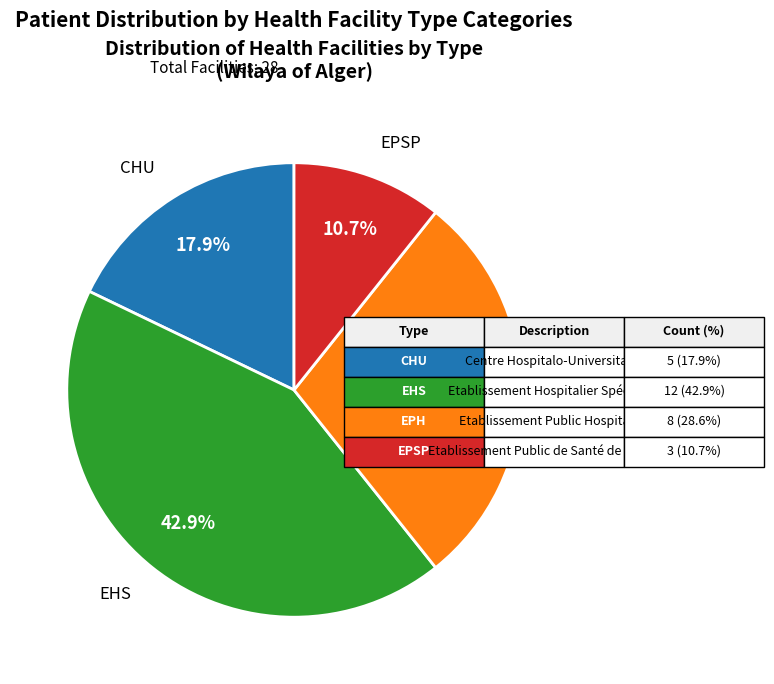

Does any single category account for the majority?

No